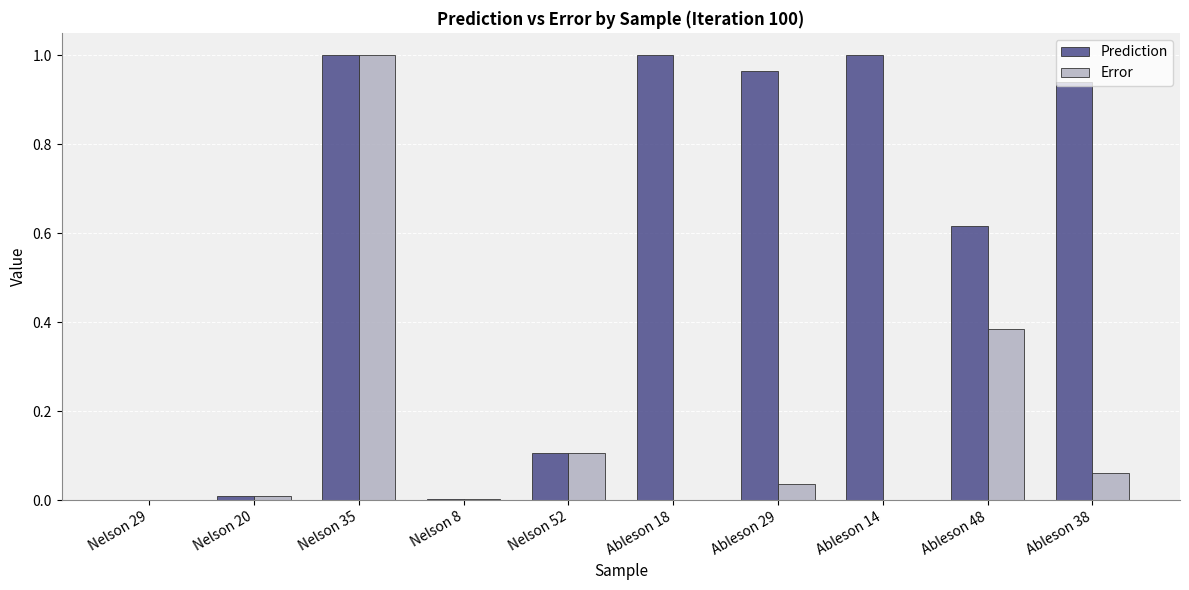

Between Nelson 8 and Ableson 18, which series saw the biggest shift?

Prediction